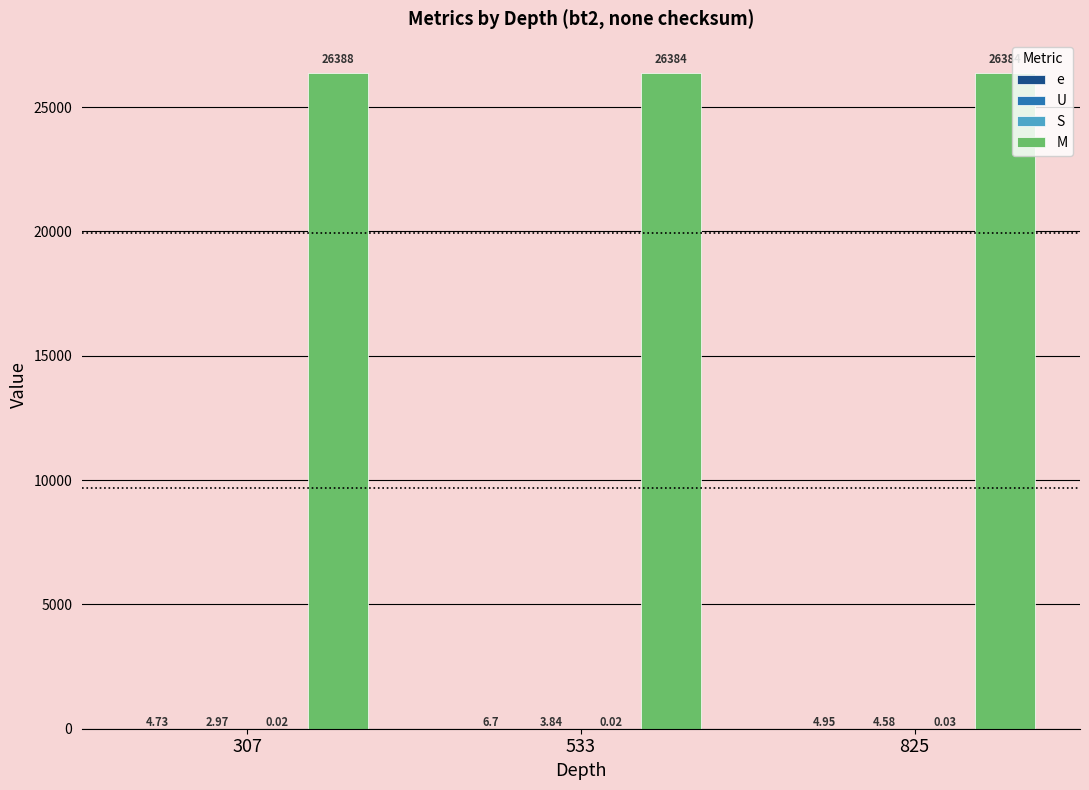

Which series has the largest range (max minus min)?

M